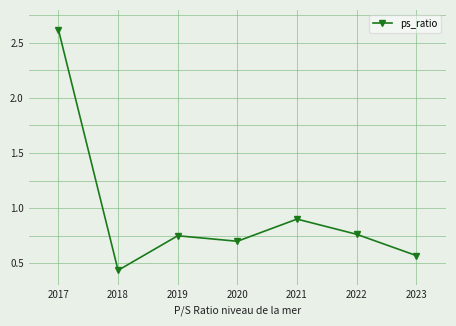

True or false: the data shows 0.2 at 2019.

False